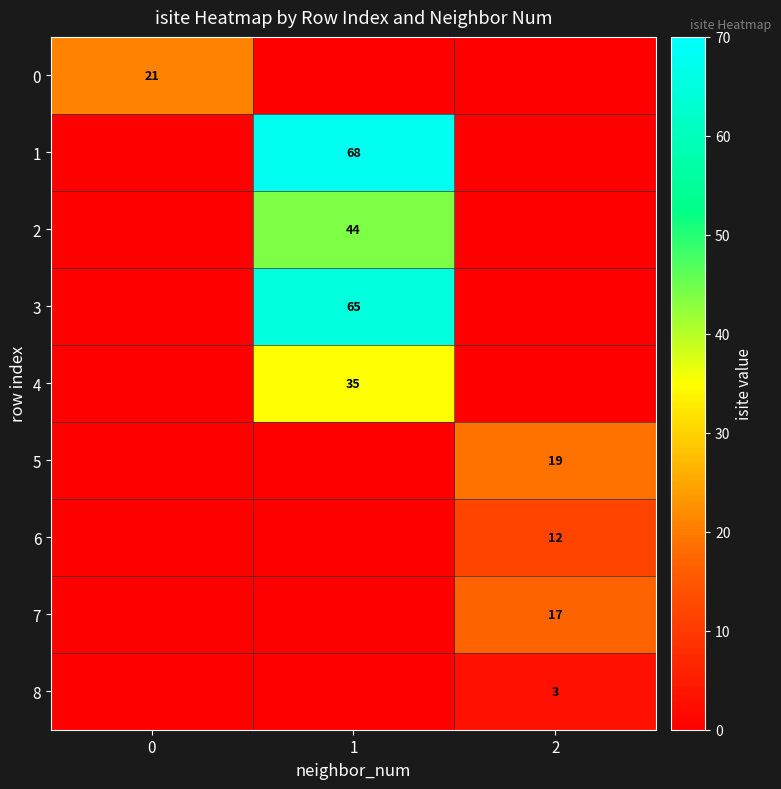

Is it true that 8 equals 3 at 2?

True